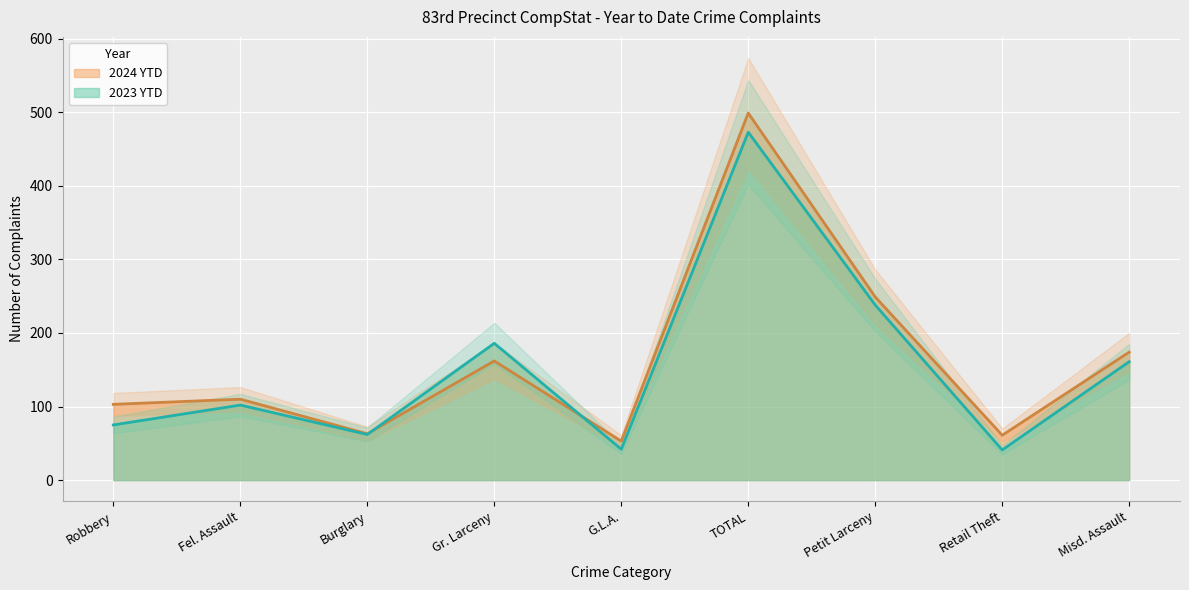

Which category has the highest value in the 2024 YTD series?

TOTAL